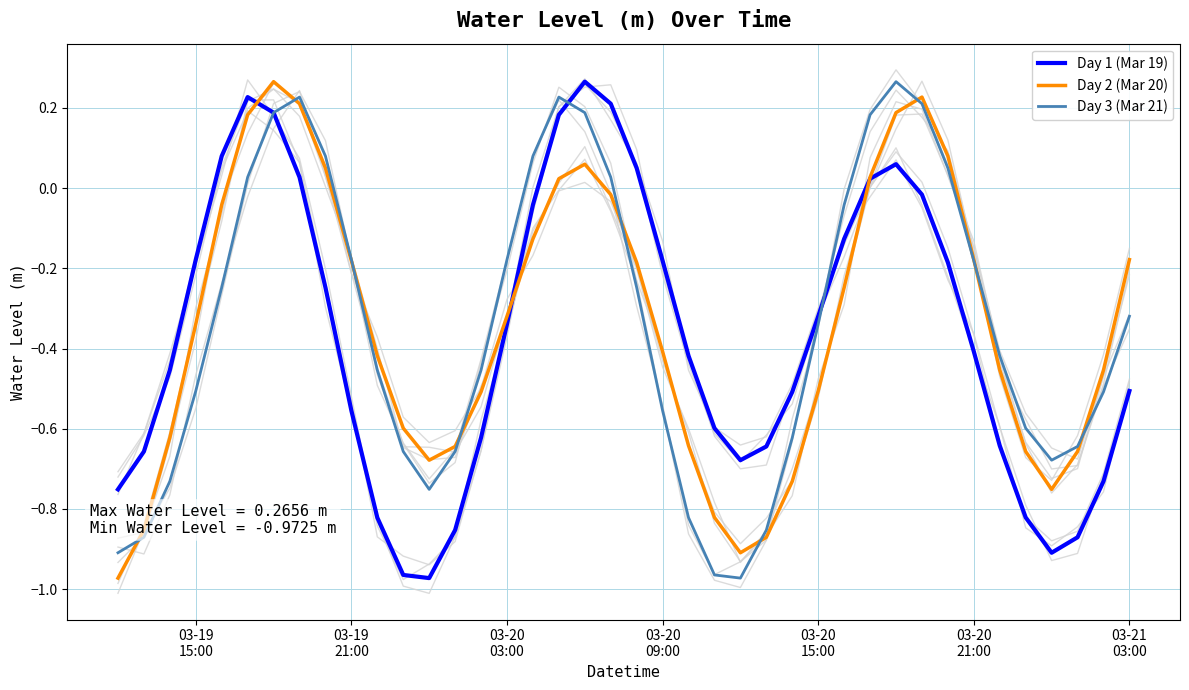

What is the greatest value displayed?

0.3